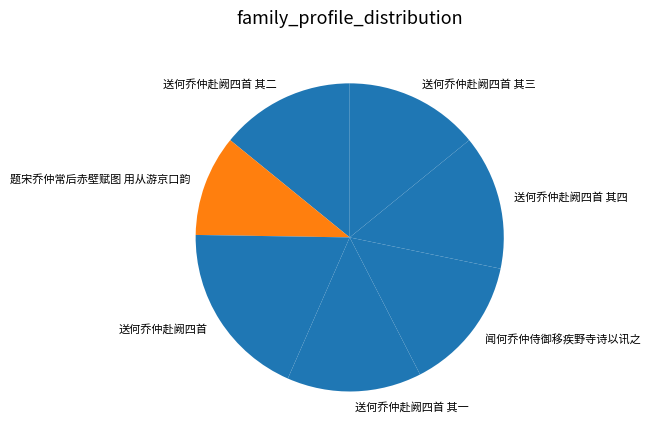

Which slice is the smallest?

题宋乔仲常后赤壁赋图 用从游京口韵